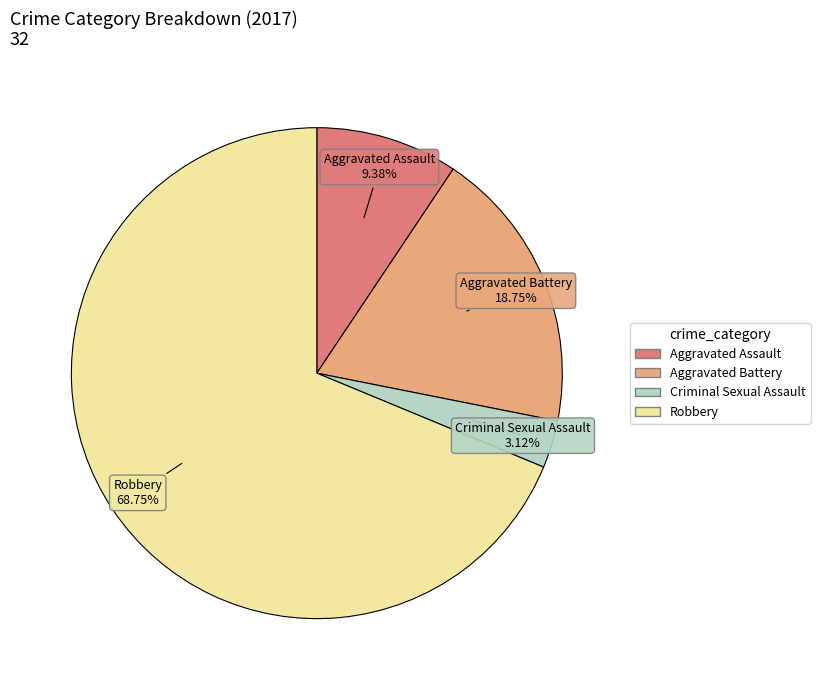

Do Criminal Sexual Assault and Aggravated Battery together represent more than half of the pie?

No